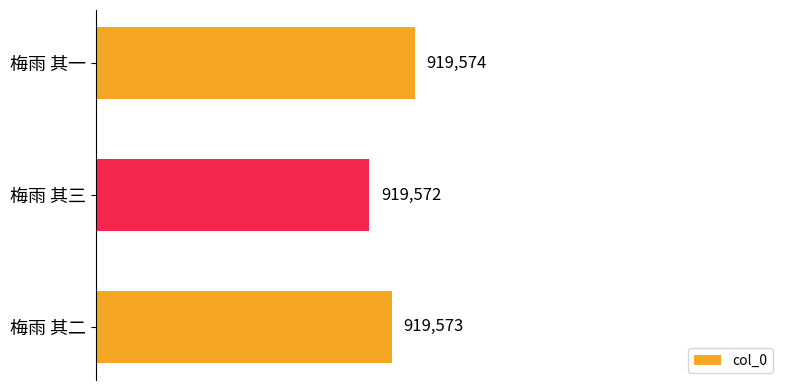

How many values are below 919573?

1